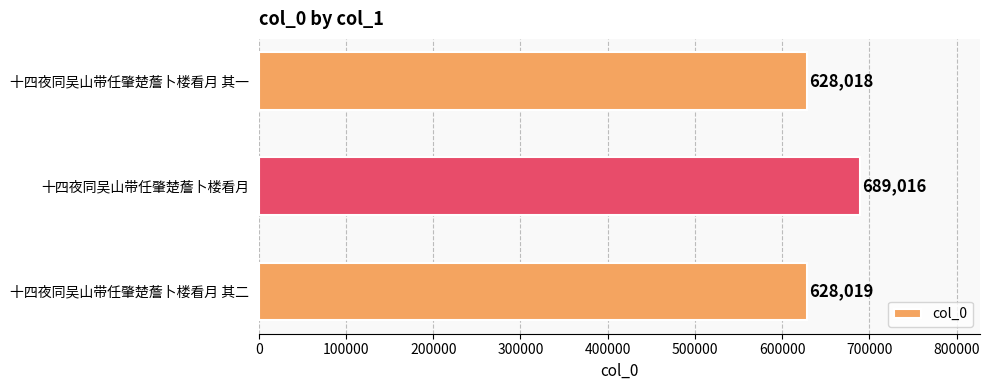

Are the bars grouped side by side (vs. stacked)?

No